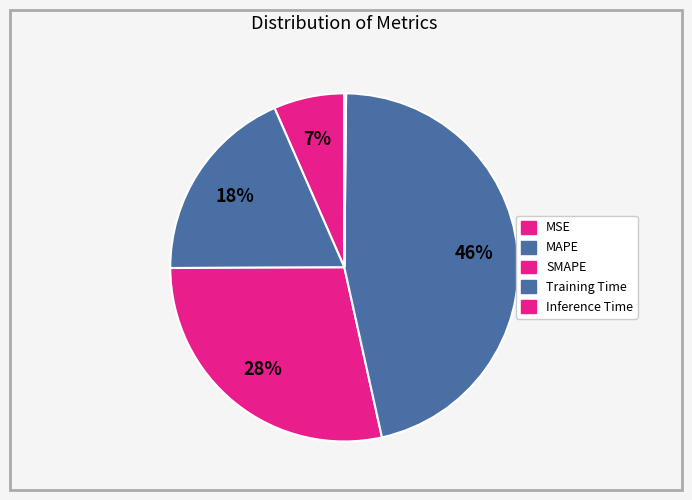

How many slices are in this pie chart?

5